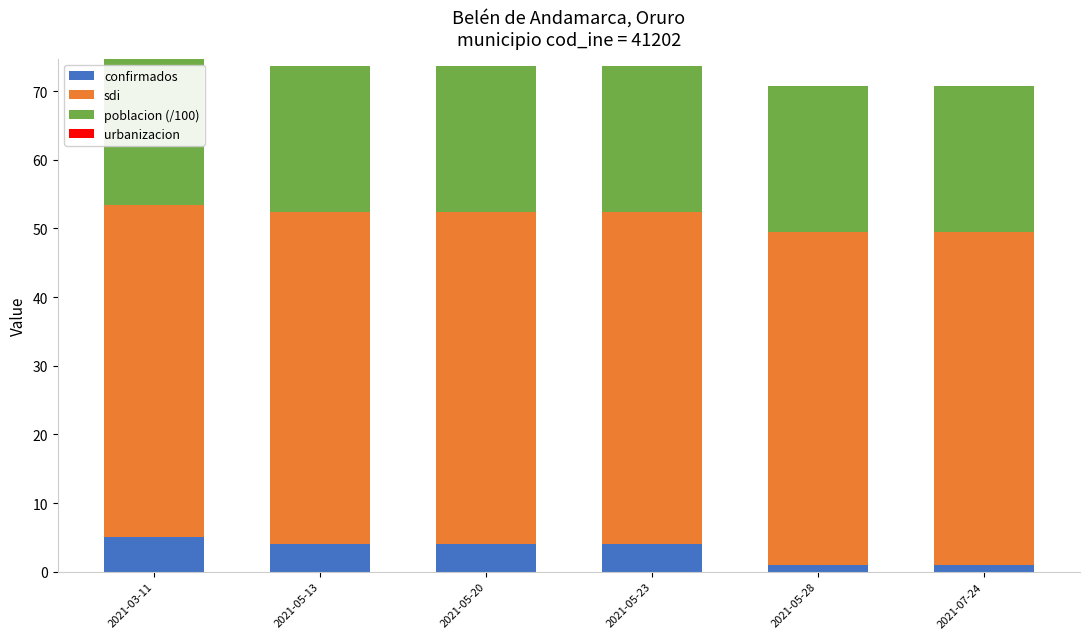

What is the total value across all series at 2021-07-24?

70.7